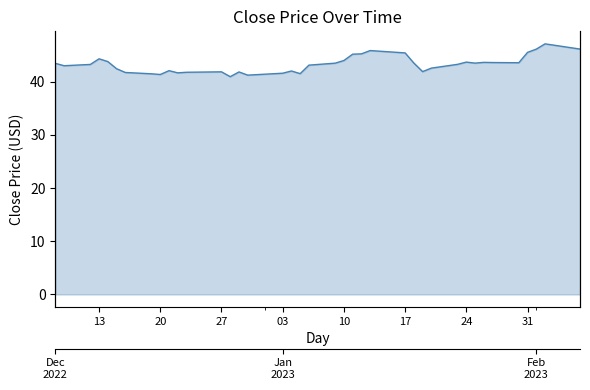

How many interior local peaks (higher than both neighbors) does the data have?

9